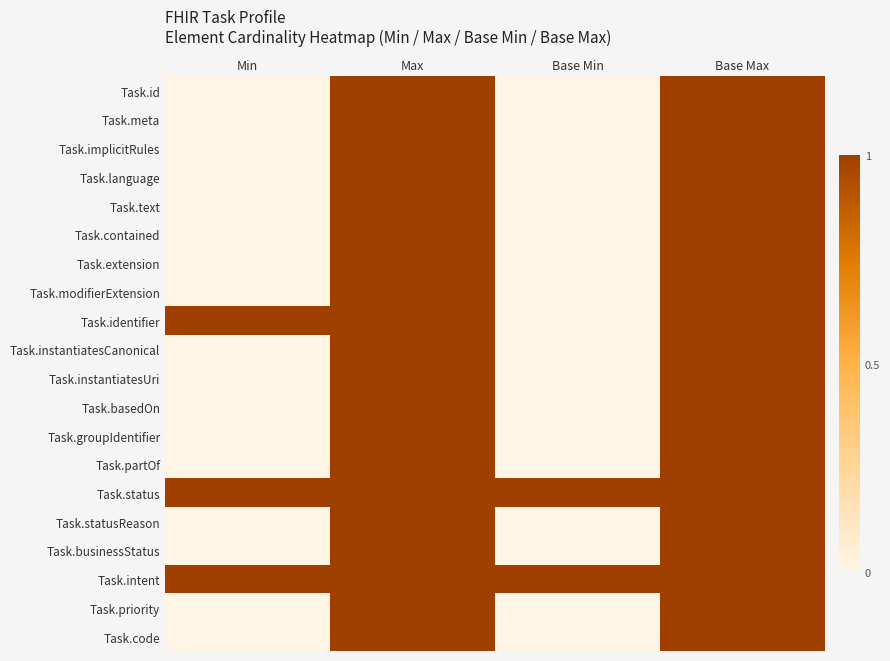

How many series are shown in this chart?

20